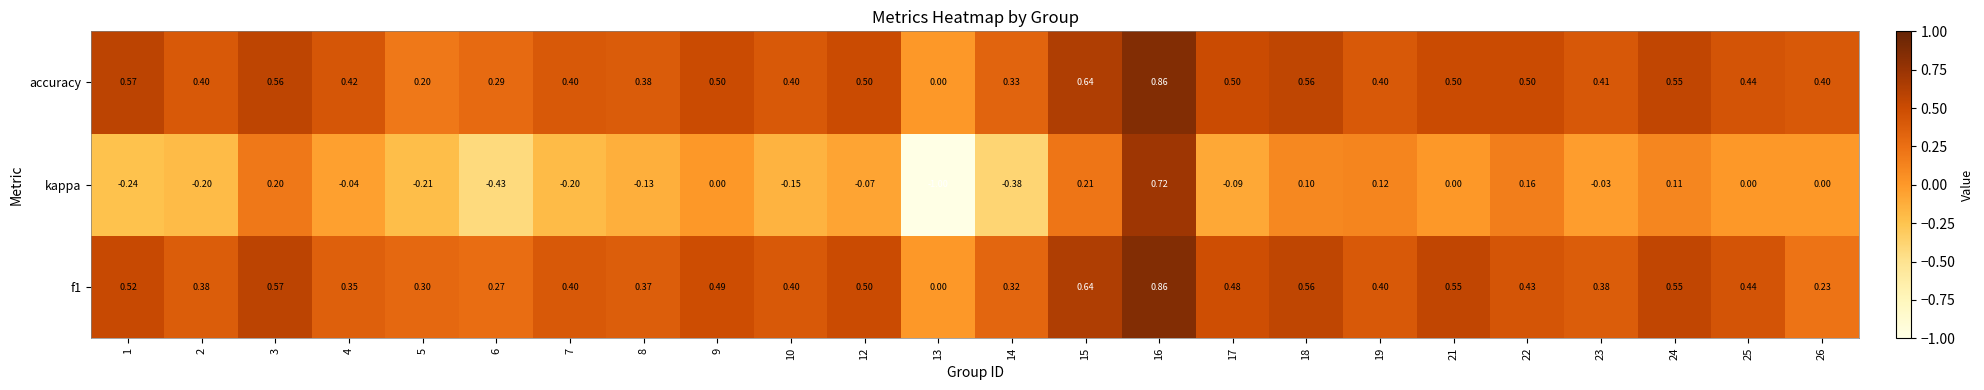

Which series has the largest range (max minus min)?

kappa